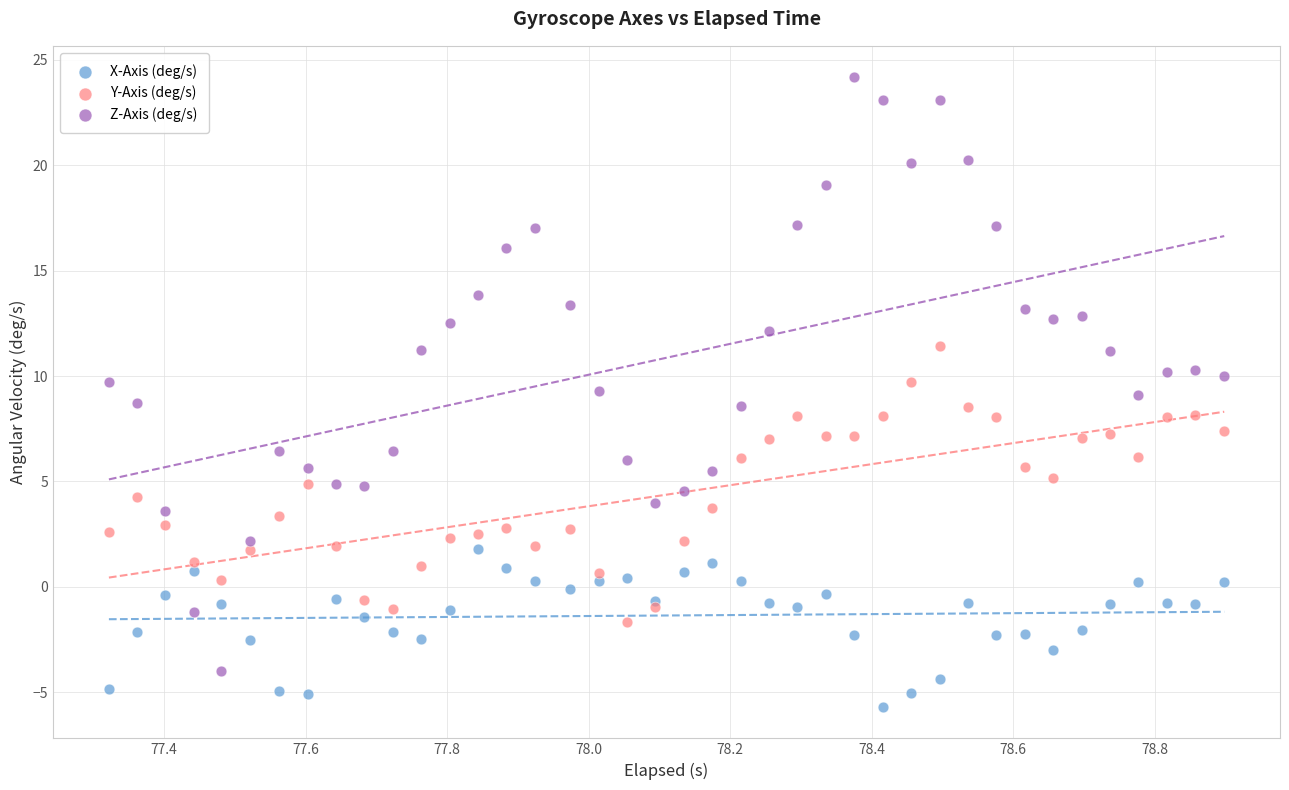

Which series contains the highest Y value?

Z-Axis (deg/s)